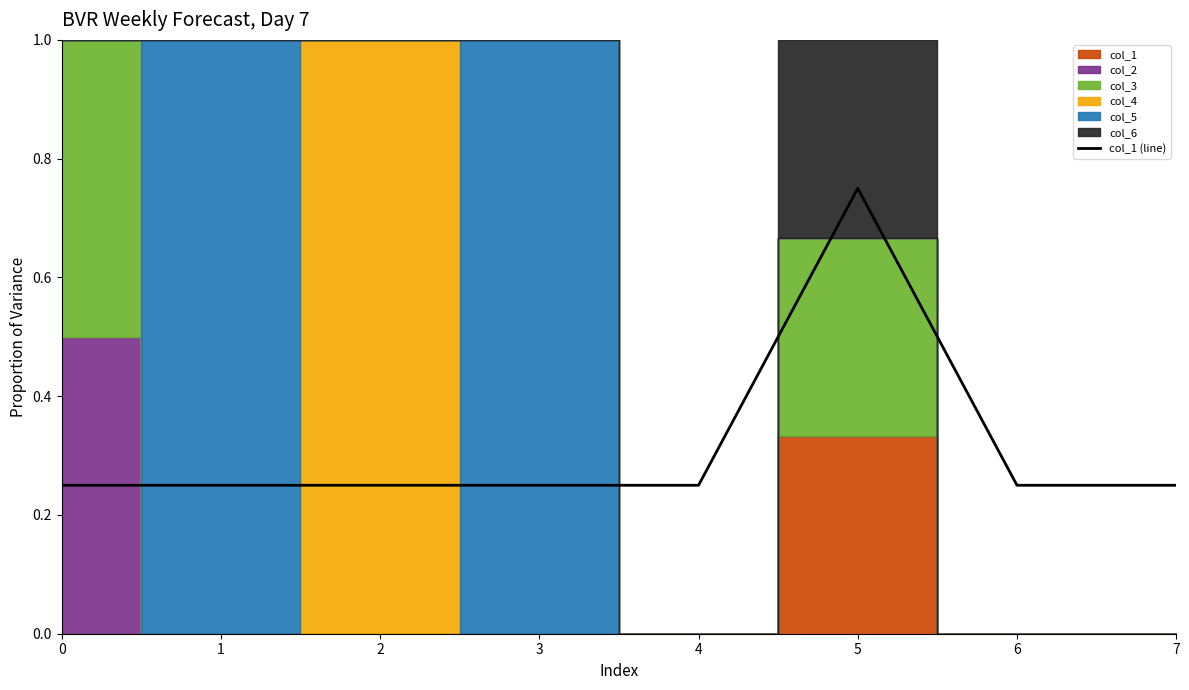

Between 4 and 7, which is larger?

4